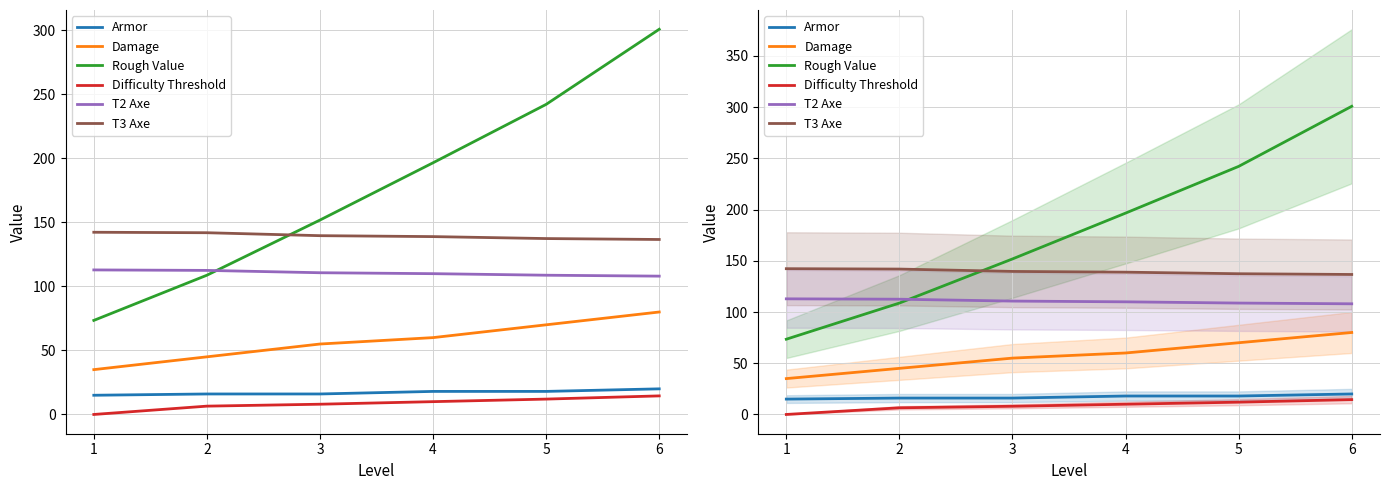

Between 4 and 2, which is larger?

4